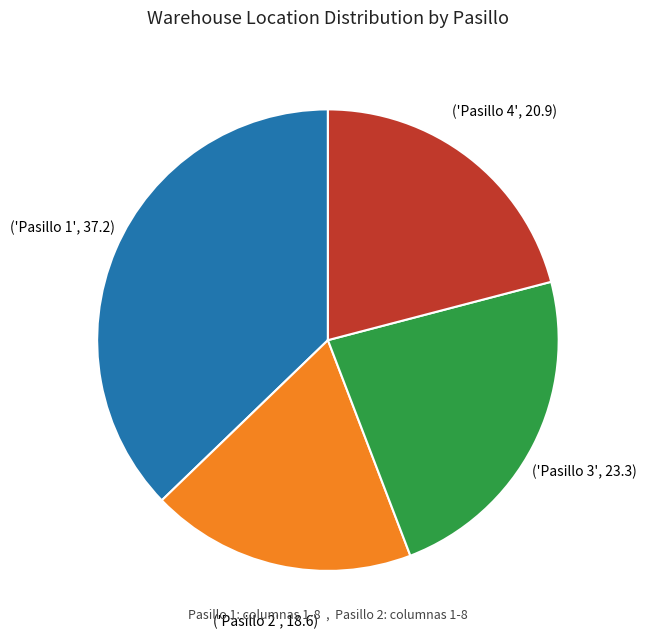

Is there a majority slice in this chart?

No